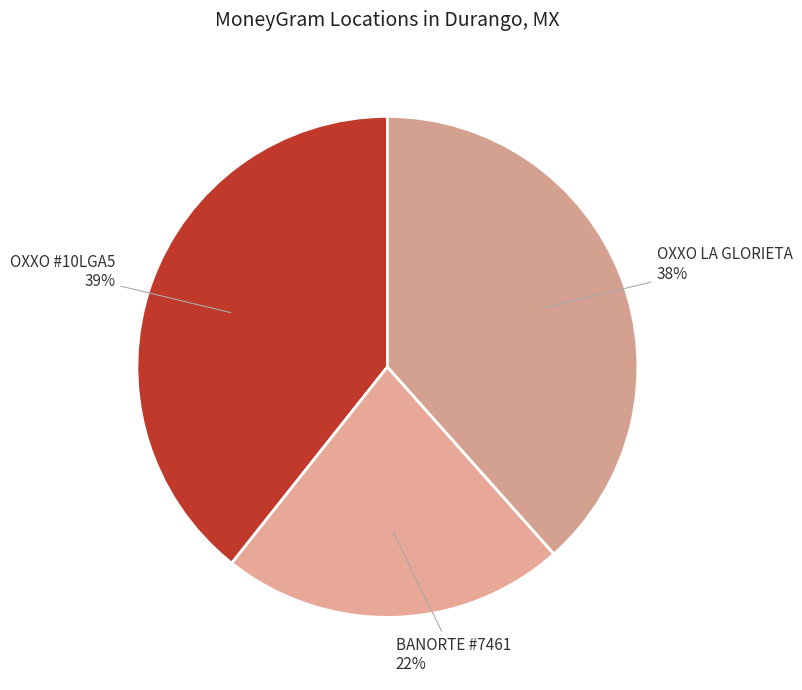

Which category has the biggest portion of the pie?

OXXO #10LGA5